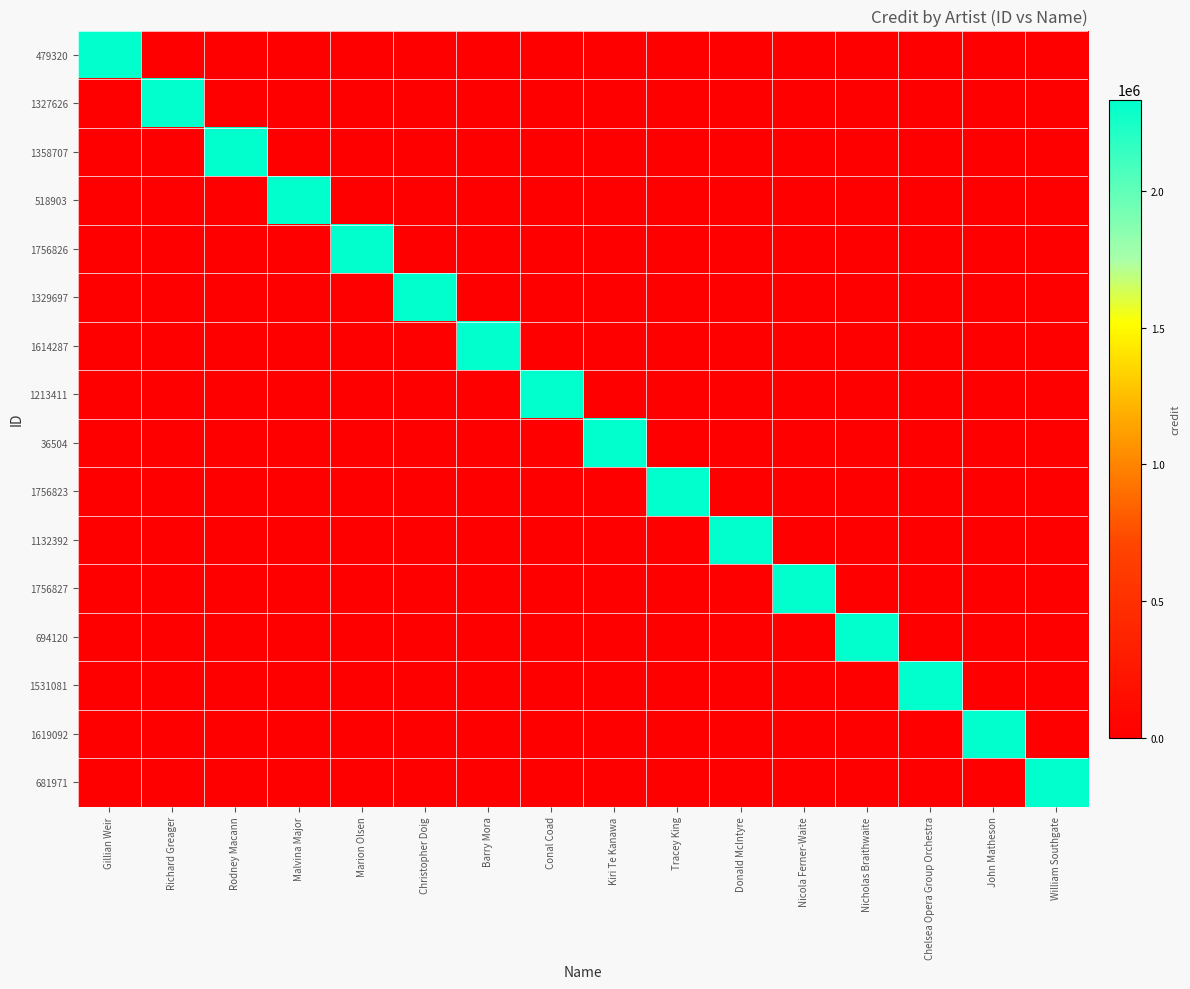

Reading left to right, what are all the values shown in this chart?

479320: Gillian Weir=2336152	Richard Greager=0	Rodney Macann=0	Malvina Major=0	Marion Olsen=0	Christopher Doig=0	Barry Mora=0	Conal Coad=0	Kiri Te Kanawa=0	Tracey King=0	Donald McIntyre=0	Nicola Ferner-Waite=0	Nicholas Braithwaite=0	Chelsea Opera Group Orchestra=0	John Matheson=0	William Southgate=0
1327626: Gillian Weir=0	Richard Greager=2336152	Rodney Macann=0	Malvina Major=0	Marion Olsen=0	Christopher Doig=0	Barry Mora=0	Conal Coad=0	Kiri Te Kanawa=0	Tracey King=0	Donald McIntyre=0	Nicola Ferner-Waite=0	Nicholas Braithwaite=0	Chelsea Opera Group Orchestra=0	John Matheson=0	William Southgate=0
1358707: Gillian Weir=0	Richard Greager=0	Rodney Macann=2336152	Malvina Major=0	Marion Olsen=0	Christopher Doig=0	Barry Mora=0	Conal Coad=0	Kiri Te Kanawa=0	Tracey King=0	Donald McIntyre=0	Nicola Ferner-Waite=0	Nicholas Braithwaite=0	Chelsea Opera Group Orchestra=0	John Matheson=0	William Southgate=0
518903: Gillian Weir=0	Richard Greager=0	Rodney Macann=0	Malvina Major=2336152	Marion Olsen=0	Christopher Doig=0	Barry Mora=0	Conal Coad=0	Kiri Te Kanawa=0	Tracey King=0	Donald McIntyre=0	Nicola Ferner-Waite=0	Nicholas Braithwaite=0	Chelsea Opera Group Orchestra=0	John Matheson=0	William Southgate=0
1756826: Gillian Weir=0	Richard Greager=0	Rodney Macann=0	Malvina Major=0	Marion Olsen=2336152	Christopher Doig=0	Barry Mora=0	Conal Coad=0	Kiri Te Kanawa=0	Tracey King=0	Donald McIntyre=0	Nicola Ferner-Waite=0	Nicholas Braithwaite=0	Chelsea Opera Group Orchestra=0	John Matheson=0	William Southgate=0
1329697: Gillian Weir=0	Richard Greager=0	Rodney Macann=0	Malvina Major=0	Marion Olsen=0	Christopher Doig=2336152	Barry Mora=0	Conal Coad=0	Kiri Te Kanawa=0	Tracey King=0	Donald McIntyre=0	Nicola Ferner-Waite=0	Nicholas Braithwaite=0	Chelsea Opera Group Orchestra=0	John Matheson=0	William Southgate=0
1614287: Gillian Weir=0	Richard Greager=0	Rodney Macann=0	Malvina Major=0	Marion Olsen=0	Christopher Doig=0	Barry Mora=2336152	Conal Coad=0	Kiri Te Kanawa=0	Tracey King=0	Donald McIntyre=0	Nicola Ferner-Waite=0	Nicholas Braithwaite=0	Chelsea Opera Group Orchestra=0	John Matheson=0	William Southgate=0
1213411: Gillian Weir=0	Richard Greager=0	Rodney Macann=0	Malvina Major=0	Marion Olsen=0	Christopher Doig=0	Barry Mora=0	Conal Coad=2336152	Kiri Te Kanawa=0	Tracey King=0	Donald McIntyre=0	Nicola Ferner-Waite=0	Nicholas Braithwaite=0	Chelsea Opera Group Orchestra=0	John Matheson=0	William Southgate=0
36504: Gillian Weir=0	Richard Greager=0	Rodney Macann=0	Malvina Major=0	Marion Olsen=0	Christopher Doig=0	Barry Mora=0	Conal Coad=0	Kiri Te Kanawa=2336152	Tracey King=0	Donald McIntyre=0	Nicola Ferner-Waite=0	Nicholas Braithwaite=0	Chelsea Opera Group Orchestra=0	John Matheson=0	William Southgate=0
1756823: Gillian Weir=0	Richard Greager=0	Rodney Macann=0	Malvina Major=0	Marion Olsen=0	Christopher Doig=0	Barry Mora=0	Conal Coad=0	Kiri Te Kanawa=0	Tracey King=2336152	Donald McIntyre=0	Nicola Ferner-Waite=0	Nicholas Braithwaite=0	Chelsea Opera Group Orchestra=0	John Matheson=0	William Southgate=0
1132392: Gillian Weir=0	Richard Greager=0	Rodney Macann=0	Malvina Major=0	Marion Olsen=0	Christopher Doig=0	Barry Mora=0	Conal Coad=0	Kiri Te Kanawa=0	Tracey King=0	Donald McIntyre=2336152	Nicola Ferner-Waite=0	Nicholas Braithwaite=0	Chelsea Opera Group Orchestra=0	John Matheson=0	William Southgate=0
1756827: Gillian Weir=0	Richard Greager=0	Rodney Macann=0	Malvina Major=0	Marion Olsen=0	Christopher Doig=0	Barry Mora=0	Conal Coad=0	Kiri Te Kanawa=0	Tracey King=0	Donald McIntyre=0	Nicola Ferner-Waite=2336152	Nicholas Braithwaite=0	Chelsea Opera Group Orchestra=0	John Matheson=0	William Southgate=0
694120: Gillian Weir=0	Richard Greager=0	Rodney Macann=0	Malvina Major=0	Marion Olsen=0	Christopher Doig=0	Barry Mora=0	Conal Coad=0	Kiri Te Kanawa=0	Tracey King=0	Donald McIntyre=0	Nicola Ferner-Waite=0	Nicholas Braithwaite=2336152	Chelsea Opera Group Orchestra=0	John Matheson=0	William Southgate=0
1531081: Gillian Weir=0	Richard Greager=0	Rodney Macann=0	Malvina Major=0	Marion Olsen=0	Christopher Doig=0	Barry Mora=0	Conal Coad=0	Kiri Te Kanawa=0	Tracey King=0	Donald McIntyre=0	Nicola Ferner-Waite=0	Nicholas Braithwaite=0	Chelsea Opera Group Orchestra=2336152	John Matheson=0	William Southgate=0
1619092: Gillian Weir=0	Richard Greager=0	Rodney Macann=0	Malvina Major=0	Marion Olsen=0	Christopher Doig=0	Barry Mora=0	Conal Coad=0	Kiri Te Kanawa=0	Tracey King=0	Donald McIntyre=0	Nicola Ferner-Waite=0	Nicholas Braithwaite=0	Chelsea Opera Group Orchestra=0	John Matheson=2336152	William Southgate=0
681971: Gillian Weir=0	Richard Greager=0	Rodney Macann=0	Malvina Major=0	Marion Olsen=0	Christopher Doig=0	Barry Mora=0	Conal Coad=0	Kiri Te Kanawa=0	Tracey King=0	Donald McIntyre=0	Nicola Ferner-Waite=0	Nicholas Braithwaite=0	Chelsea Opera Group Orchestra=0	John Matheson=0	William Southgate=2336152